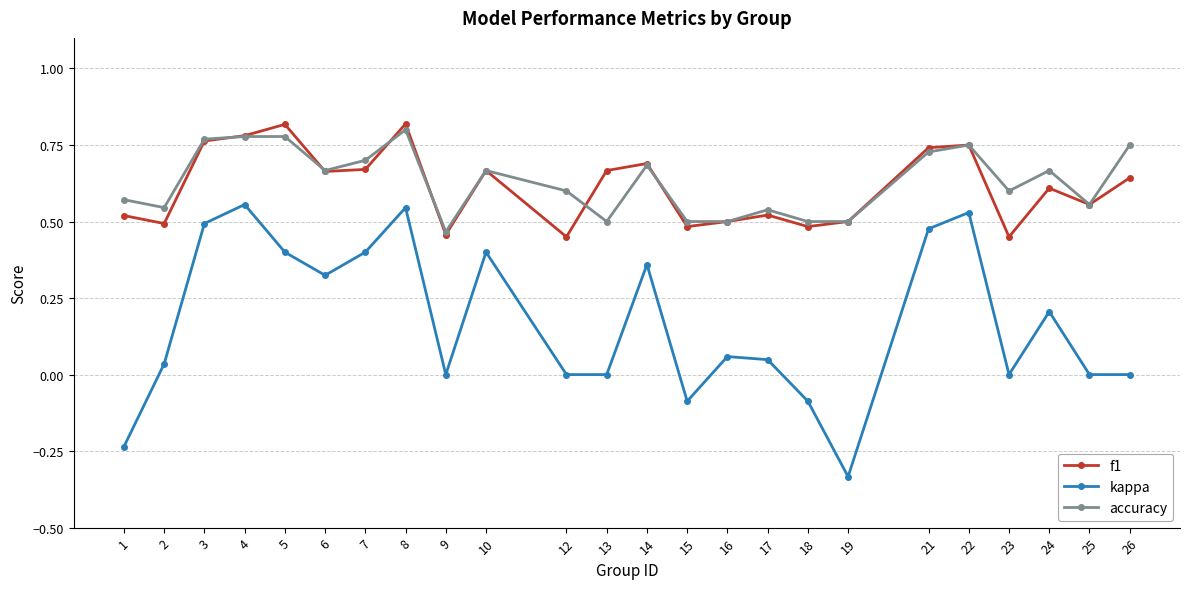

Which category has the lowest value in the kappa series?

19